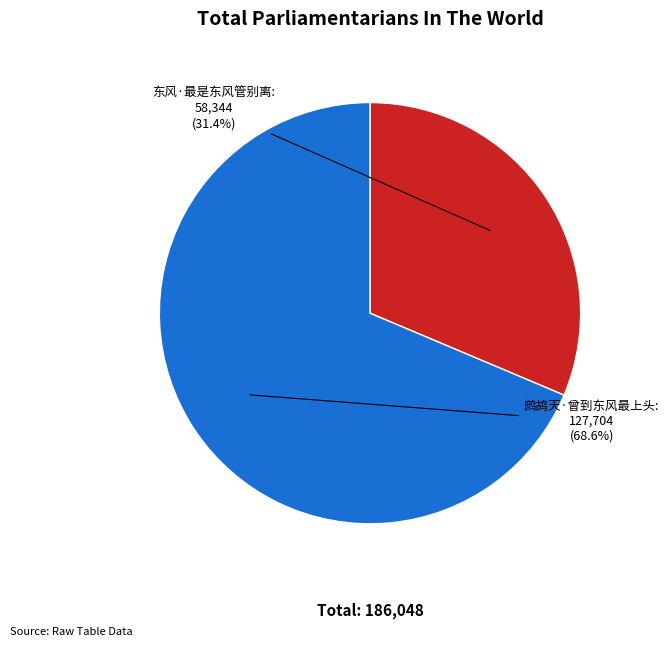

Does any single category account for the majority?

Yes